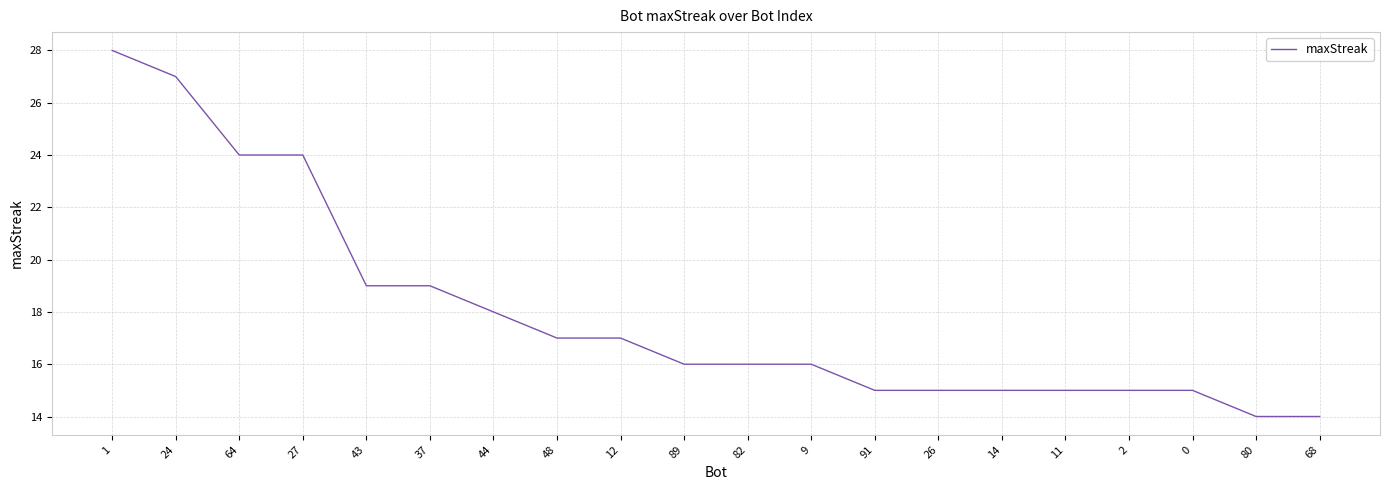

True or false: the data shows 3 at 2.

False